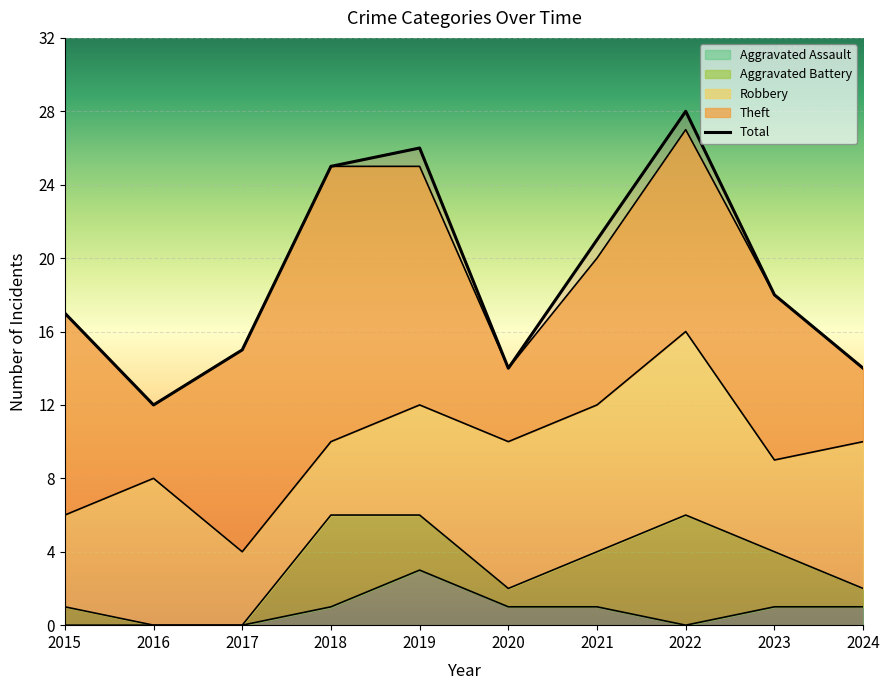

What is the difference between the second highest and minimum values in the Aggravated Assault series?

1